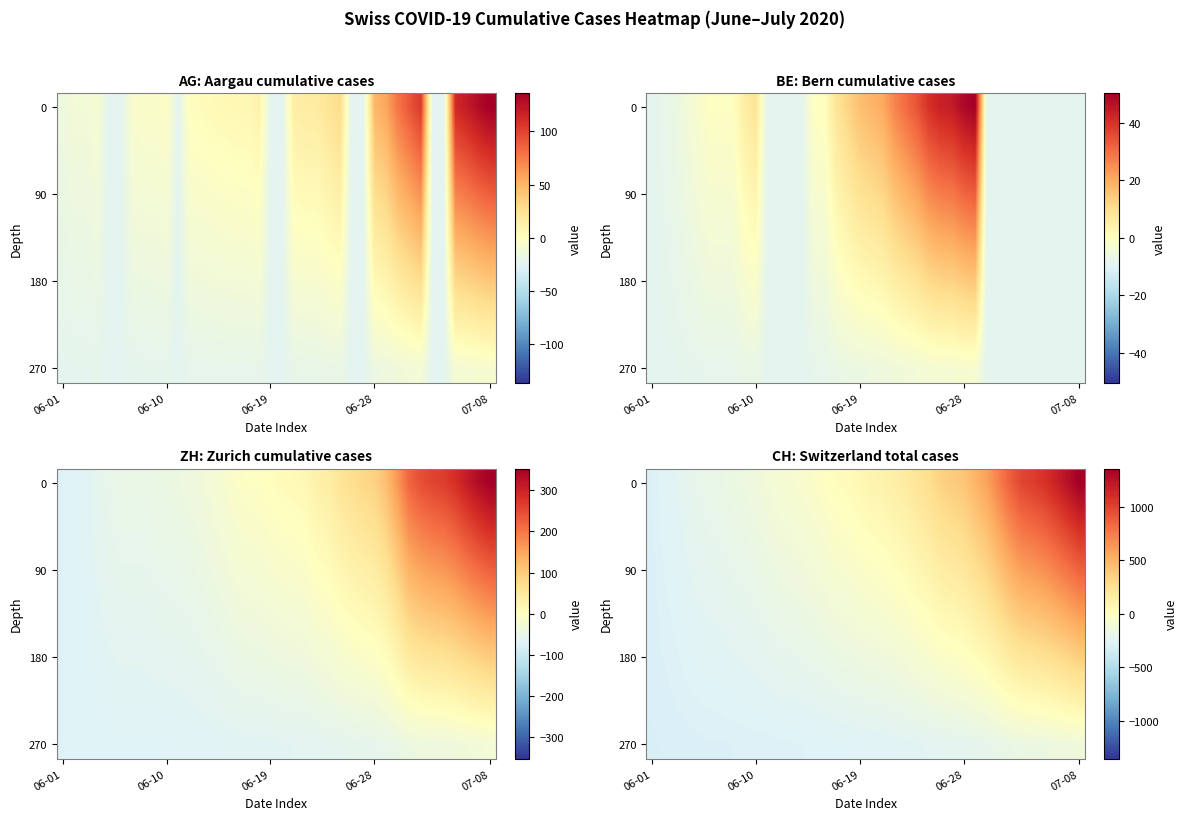

What is the difference between the highest and lowest values at 17?

297.9